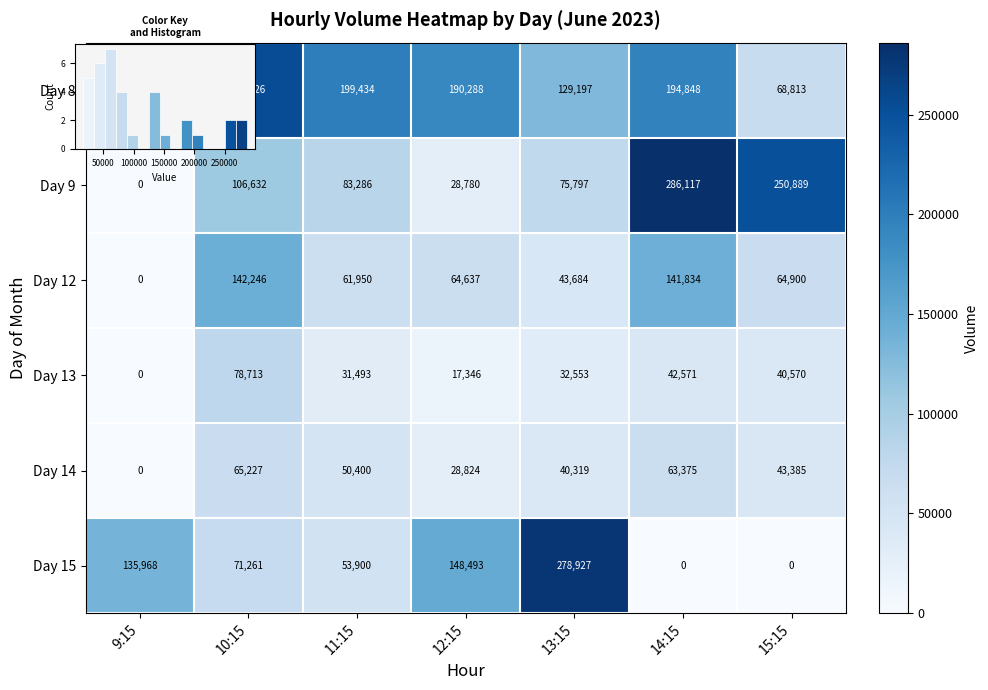

The value of Day 14 at 15:15 is 43385. True or false?

True